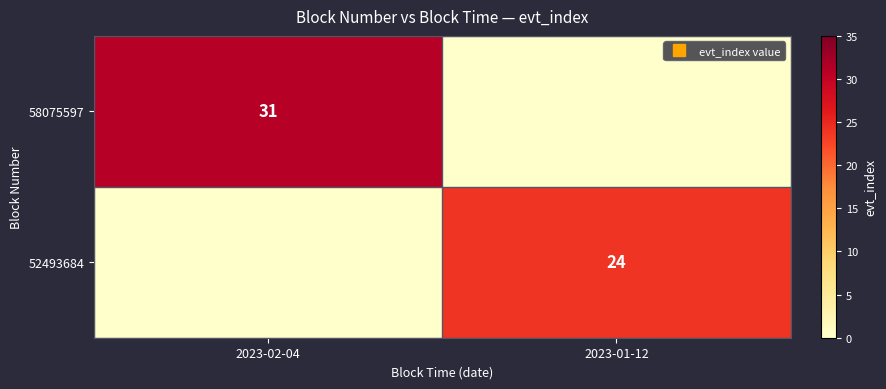

What is the sum of the 52493684 values at 2023-02-04 and 2023-01-12?

24